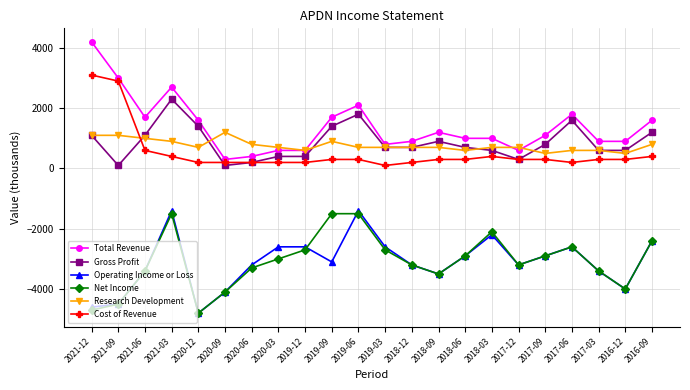

The value of Operating Income or Loss at 2019-09 is -3100. True or false?

True